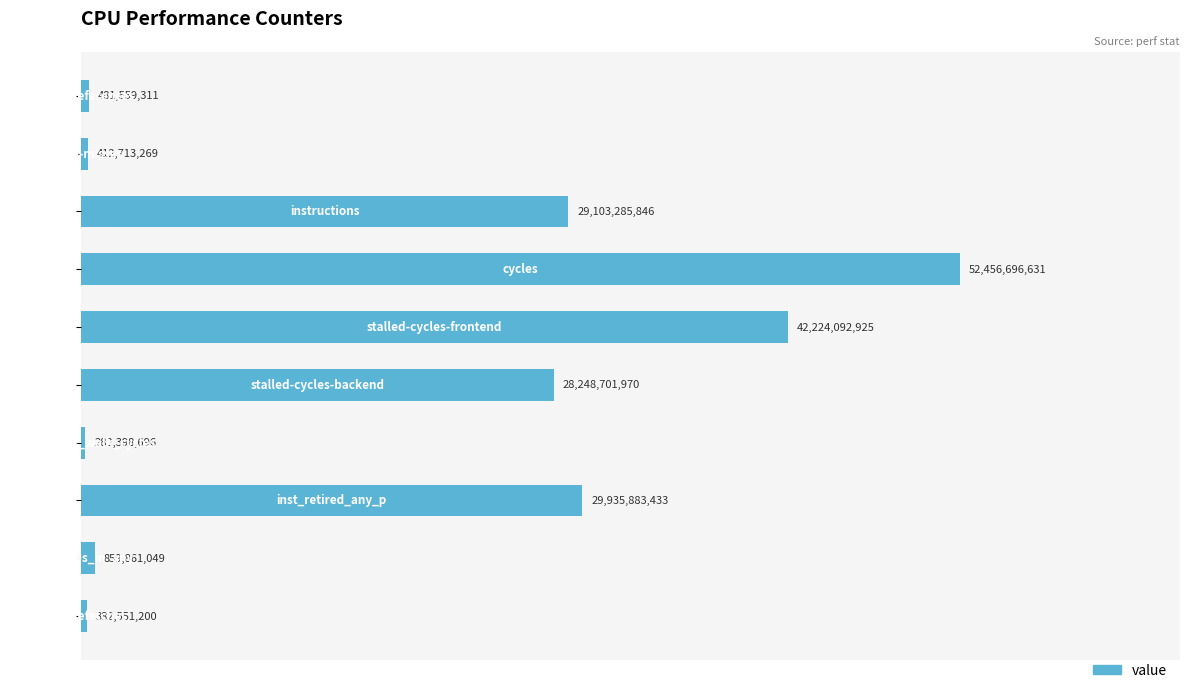

What is the maximum value shown in the chart?

52456696631